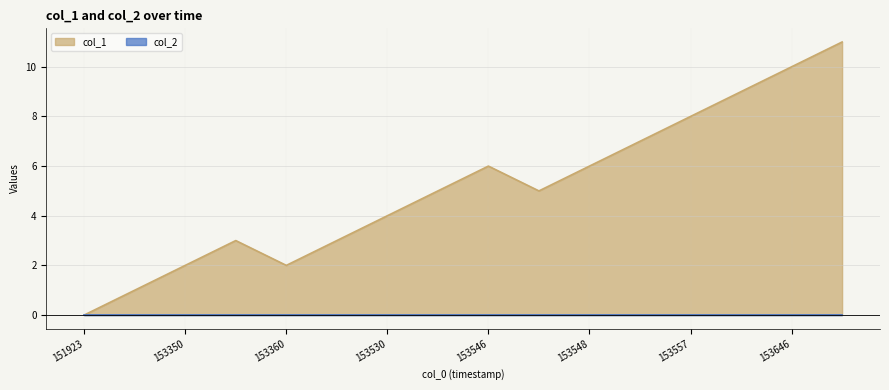

Reading left to right, list all the values displayed in this chart.

0	1	2	3	2	3	4	5	6	5	6	7	8	9	10	11